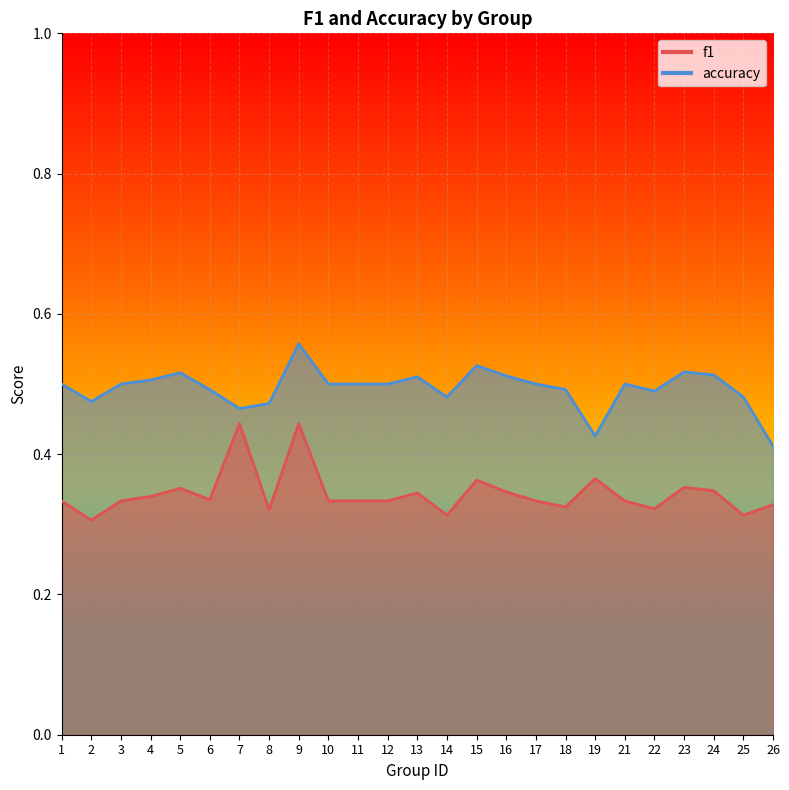

The f1 series shows 0.1 at 13. True or false?

False